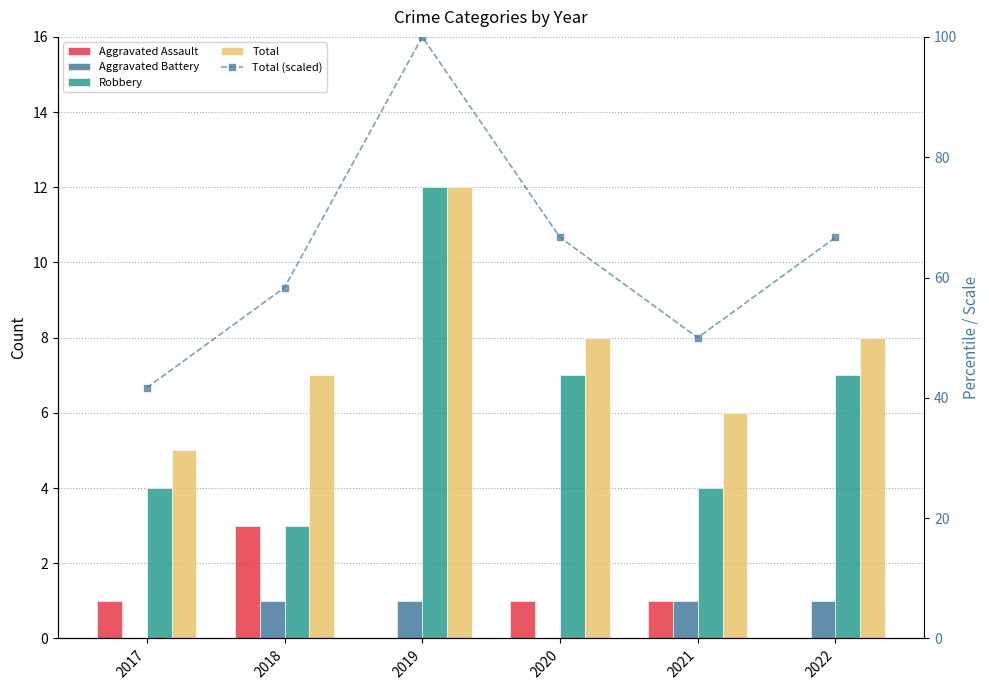

Reading left to right, transcribe all the data shown in this chart.

Aggravated Assault: 1.0	3.0	0.0	1.0	1.0	0.0
Aggravated Battery: 0.0	1.0	1.0	0.0	1.0	1.0
Robbery: 4.0	3.0	12.0	7.0	4.0	7.0
Total: 5.0	7.0	12.0	8.0	6.0	8.0
Total (scaled): 41.7	58.3	100.0	66.7	50.0	66.7